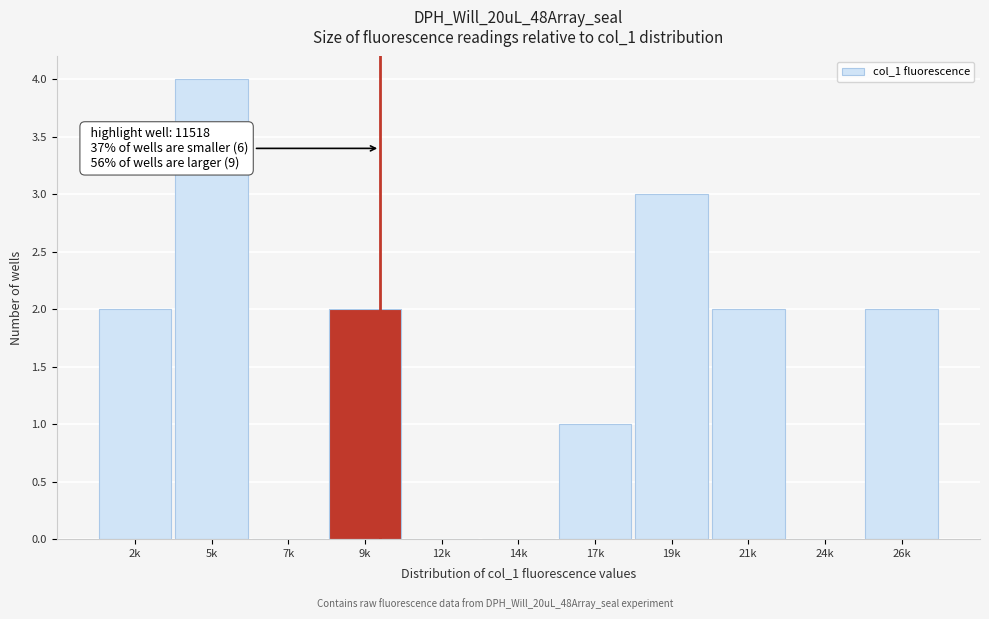

Reading left to right, what are all the values shown in this chart?

2k=2	5k=4	7k=0	9k=2	12k=0	14k=0	17k=1	19k=3	21k=2	24k=0	26k=2